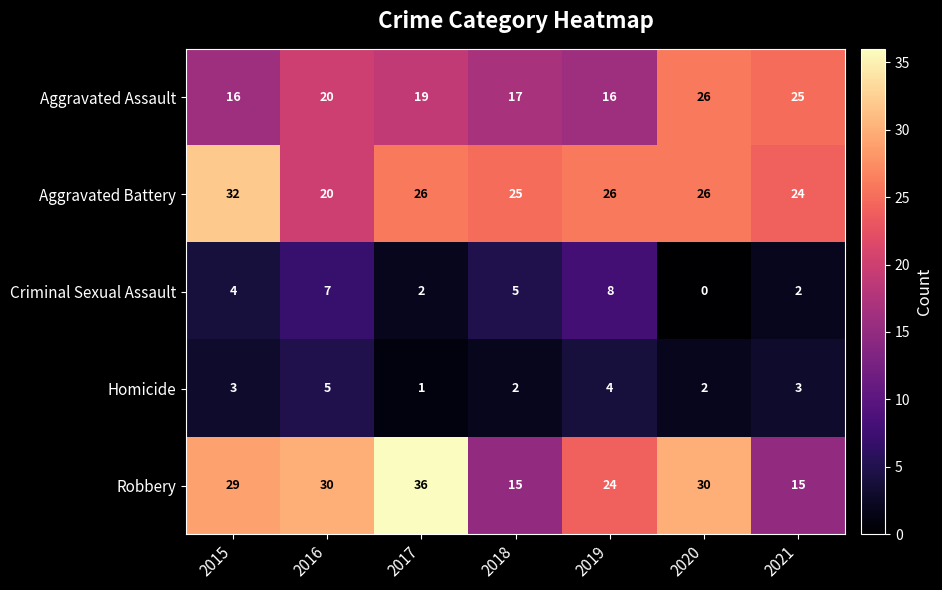

Between 2017 and 2021, which series saw the biggest shift?

Robbery